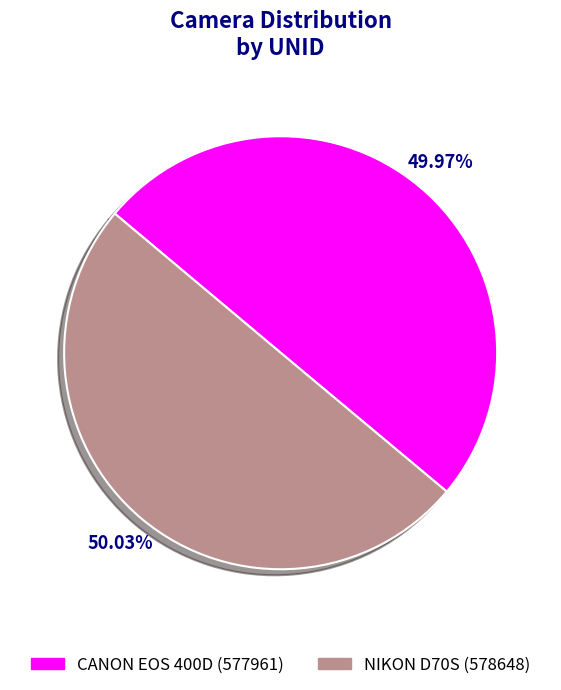

True or false: CANON EOS 400D accounts for 38% of the total.

False